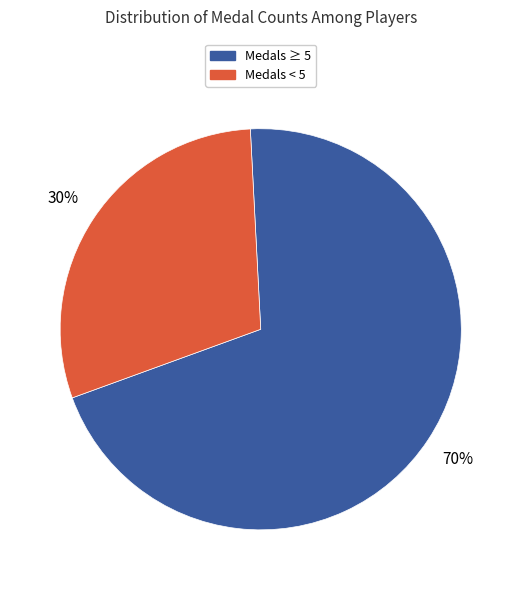

Is there a majority slice in this chart?

Yes